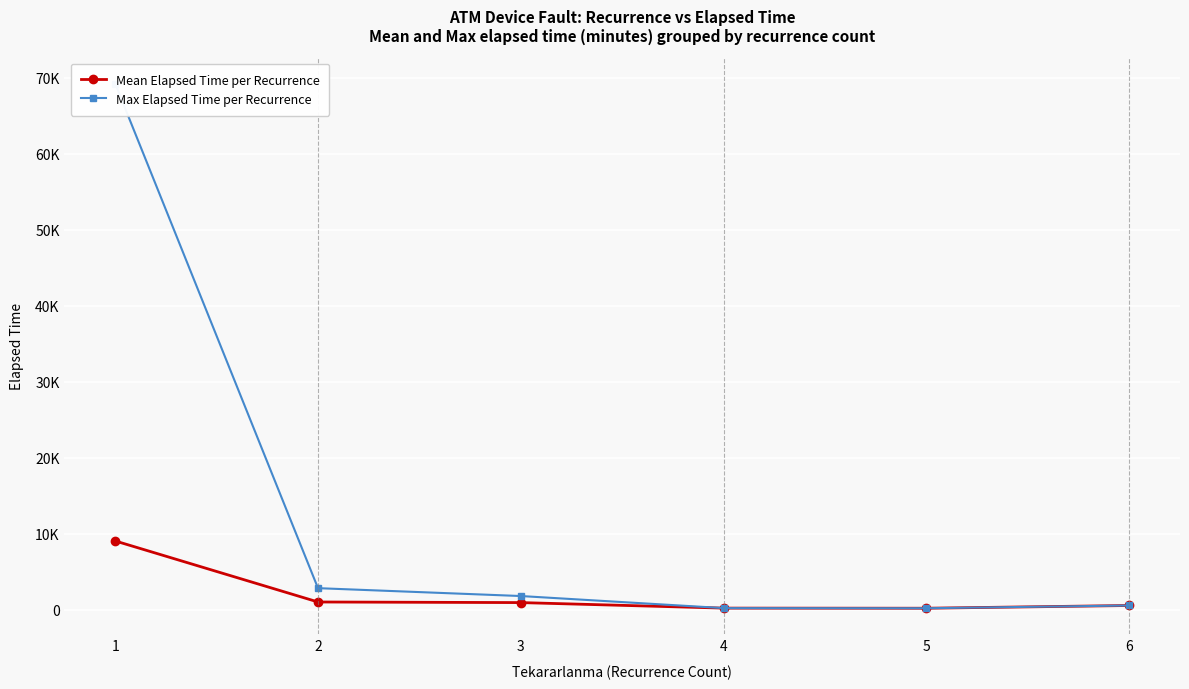

What is the sum of the Mean Elapsed Time per Recurrence values at 4 and 2?

1206.2